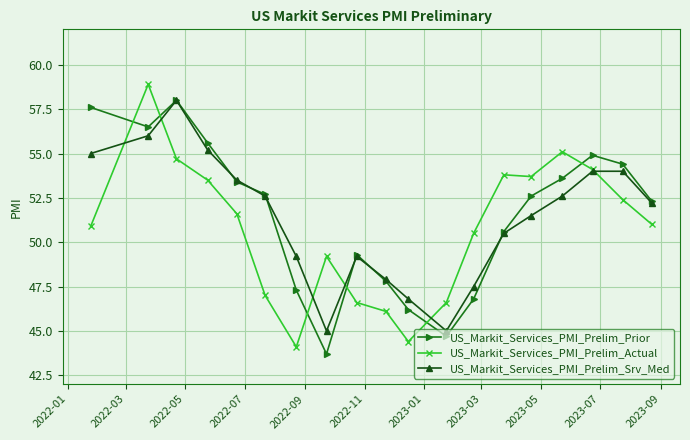

What is the difference between the maximum and minimum values in the US_Markit_Services_PMI_Prelim_Prior series?

14.3